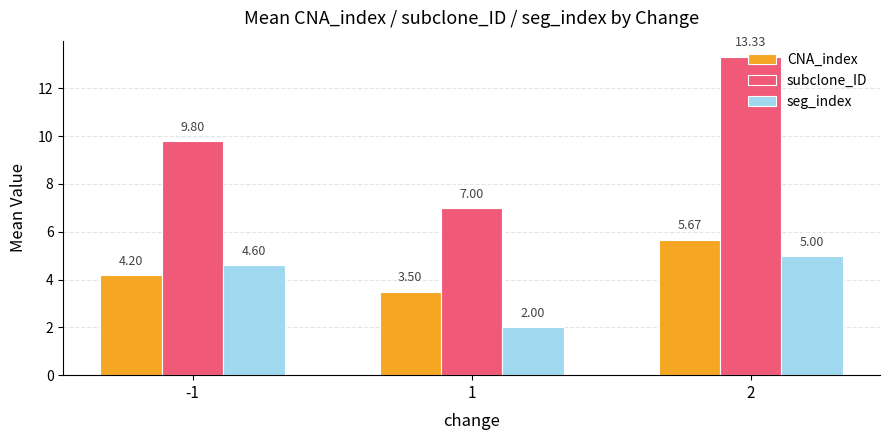

Which series changed the most between -1 and 2?

subclone_ID